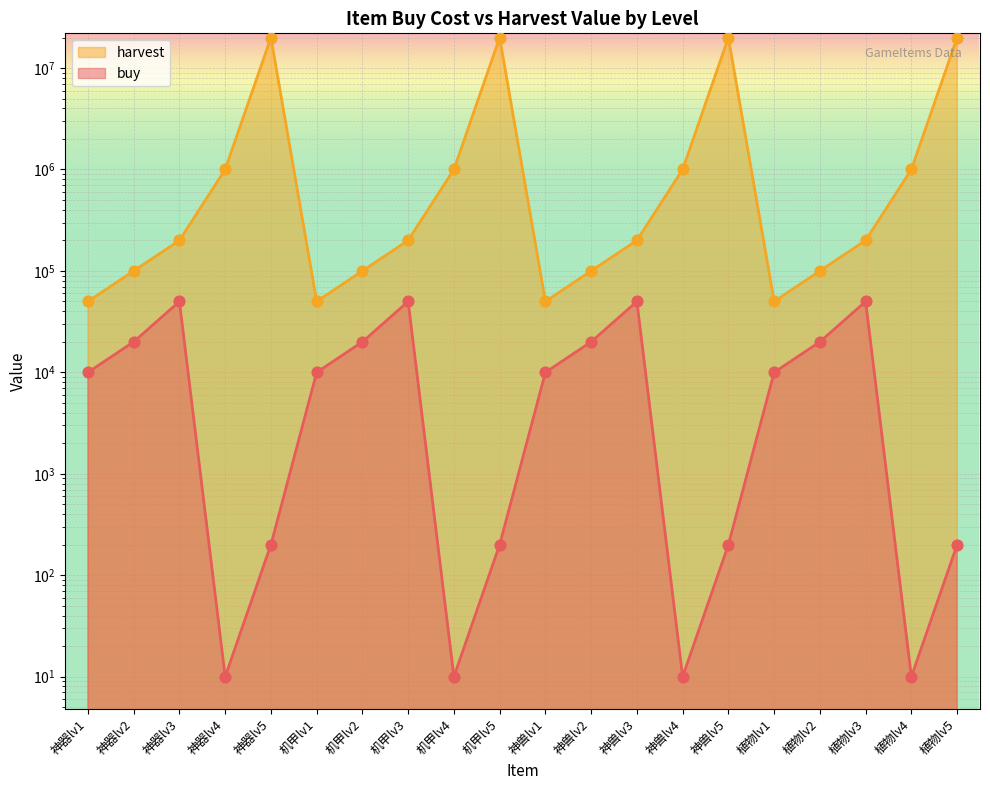

At how many categories does at least one series exceed 1825253?

4